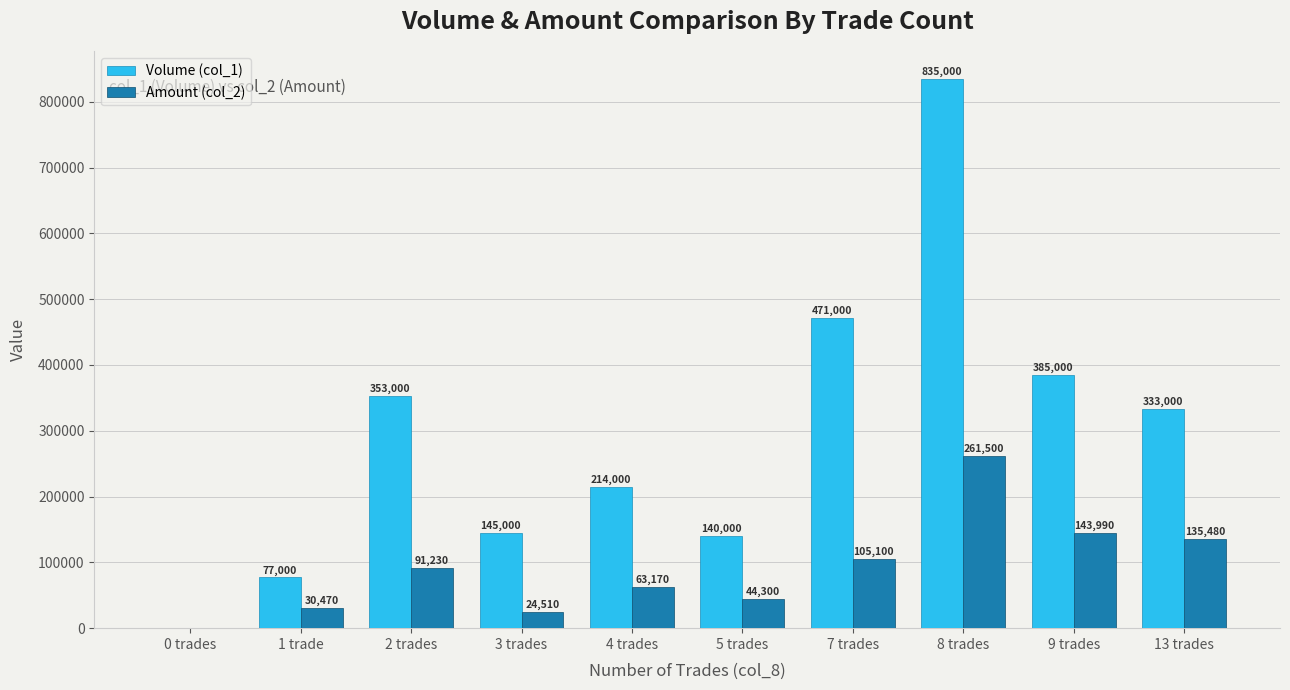

Reading right to left, what are all the values shown in this chart?

Volume (col_1): 13 trades=333000	9 trades=385000	8 trades=835000	7 trades=471000	5 trades=140000	4 trades=214000	3 trades=145000	2 trades=353000	1 trade=77000	0 trades=0
Amount (col_2): 13 trades=135480	9 trades=143990	8 trades=261500	7 trades=105100	5 trades=44300	4 trades=63170	3 trades=24510	2 trades=91230	1 trade=30470	0 trades=0